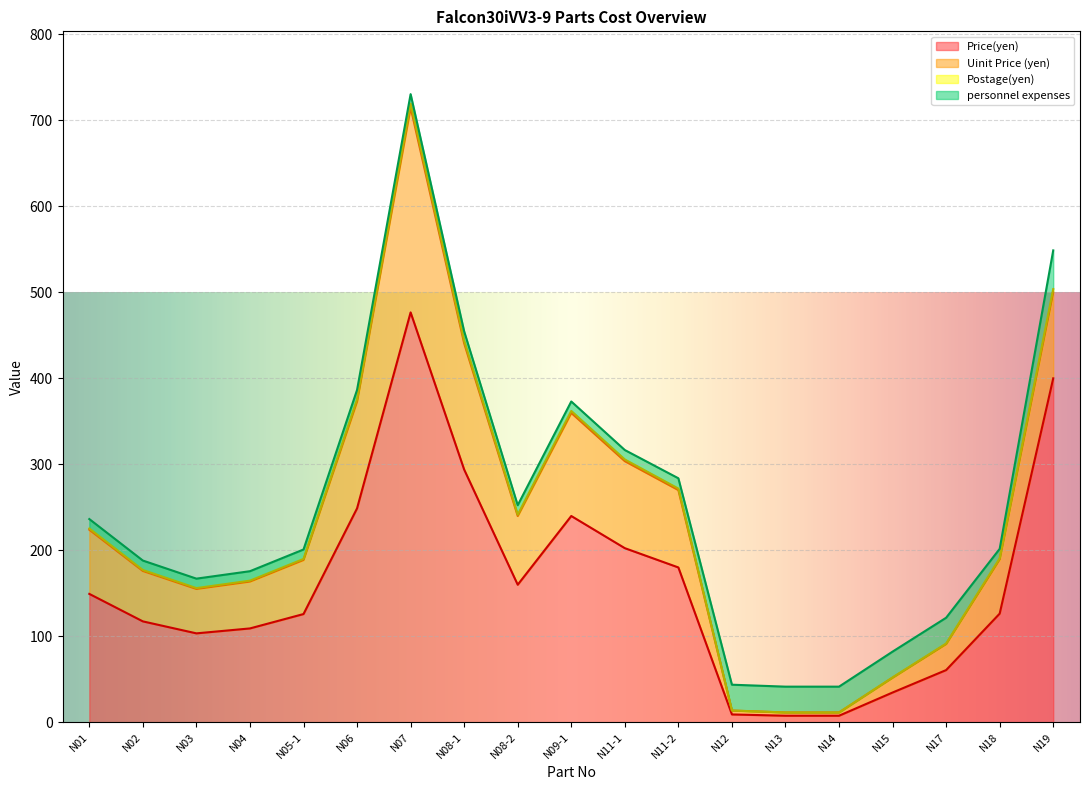

What is the difference between the Price(yen) values at N18 and N07?

350.4